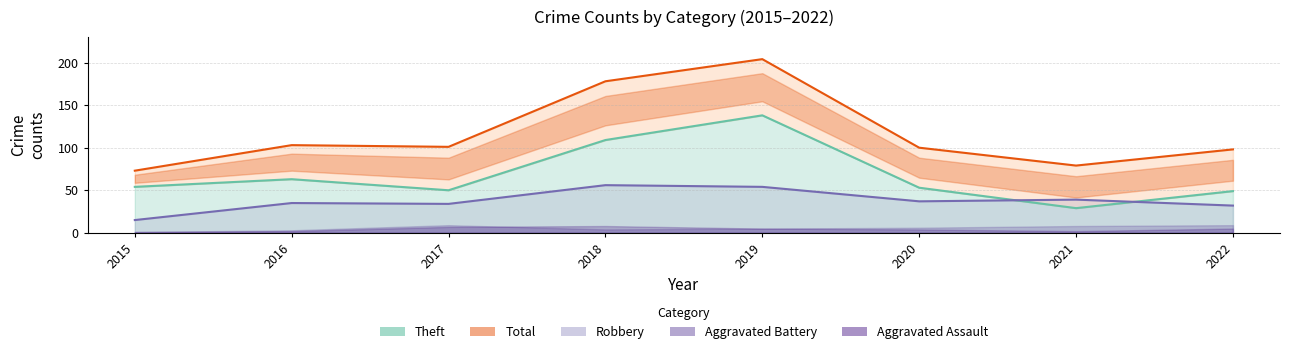

True or false: the data shows 27 at 2020.

False